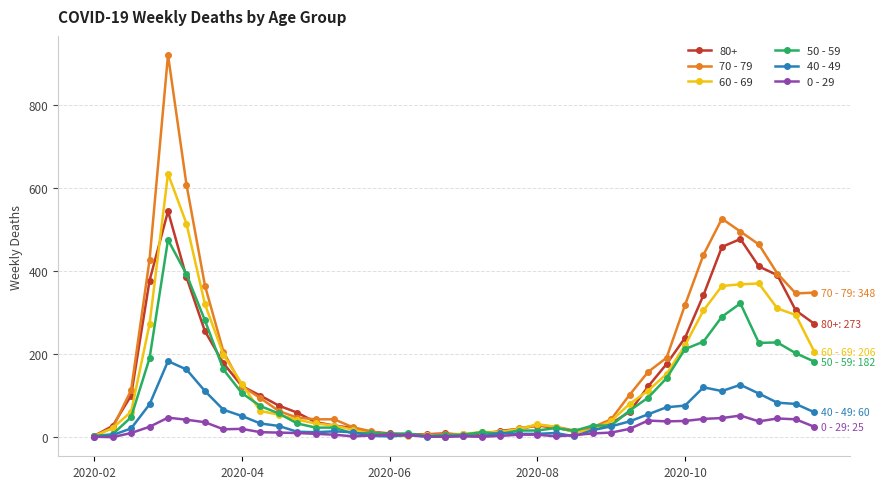

List the series in order of their peak value, highest first.

70 - 79, 60 - 69, 80+, 50 - 59, 40 - 49, 0 - 29